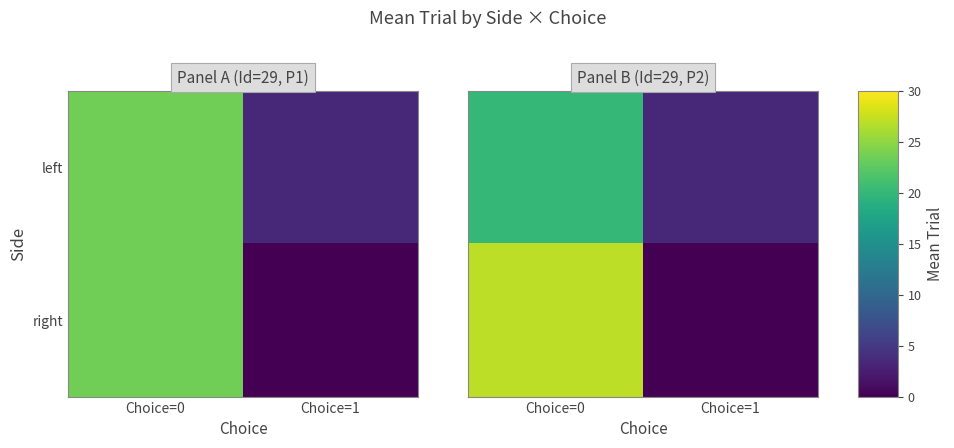

True or false: left has a value of 30.4 at Choice=0.

False